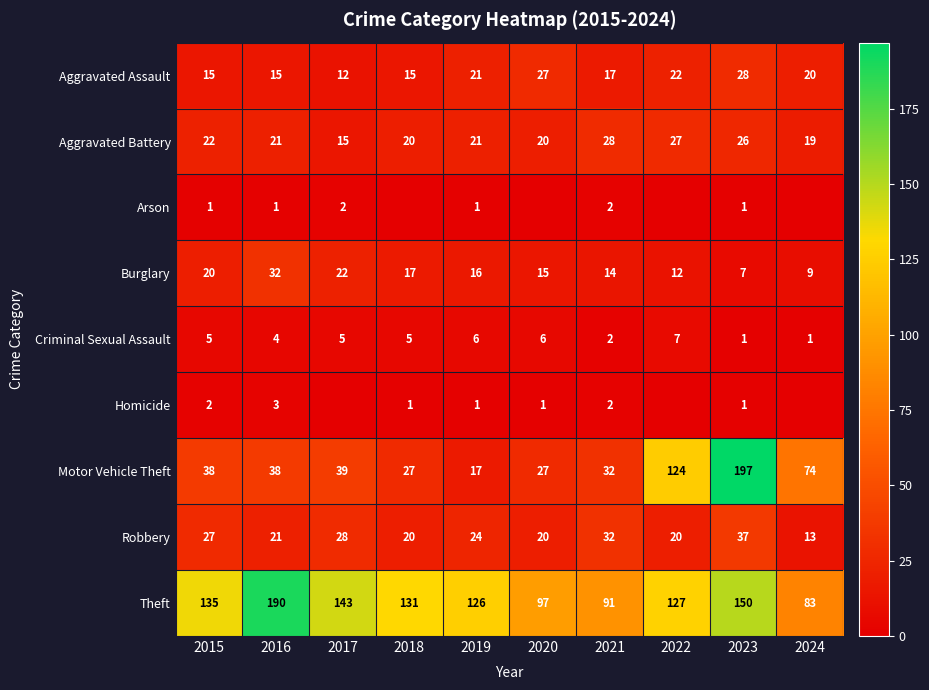

Is it true that Aggravated Battery equals 21 at 2016?

True